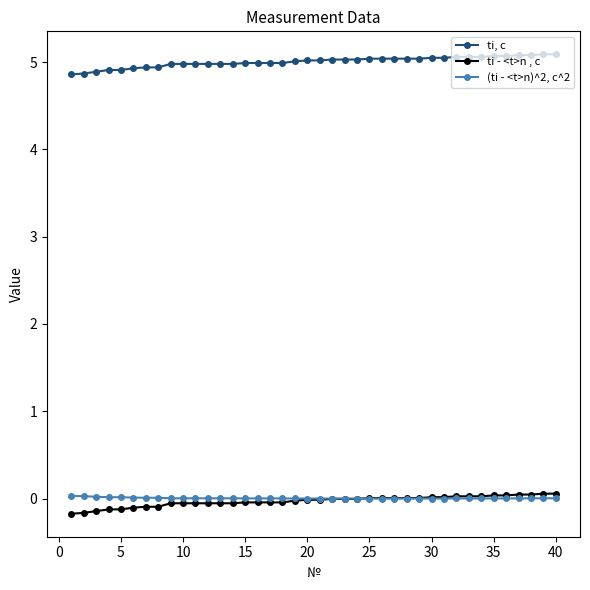

What is the lowest value of the ti, c series?

4.9